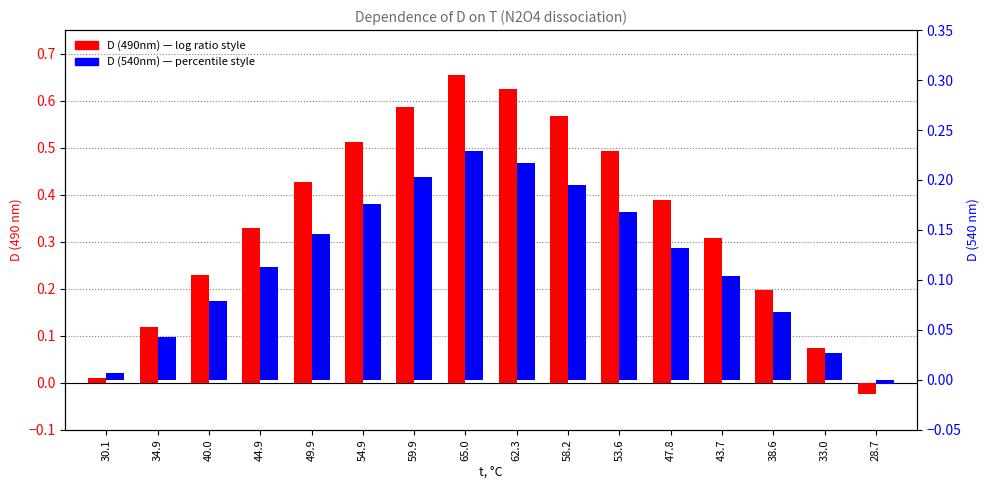

What value does the D (540nm) series have at 53.6?

0.2